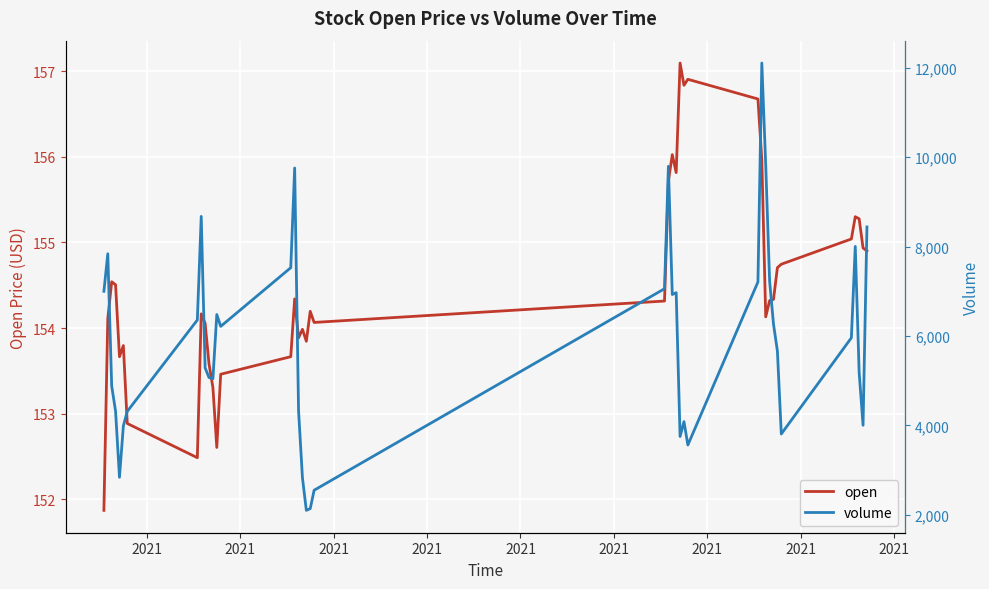

What is the lowest value of the open series?

151.9